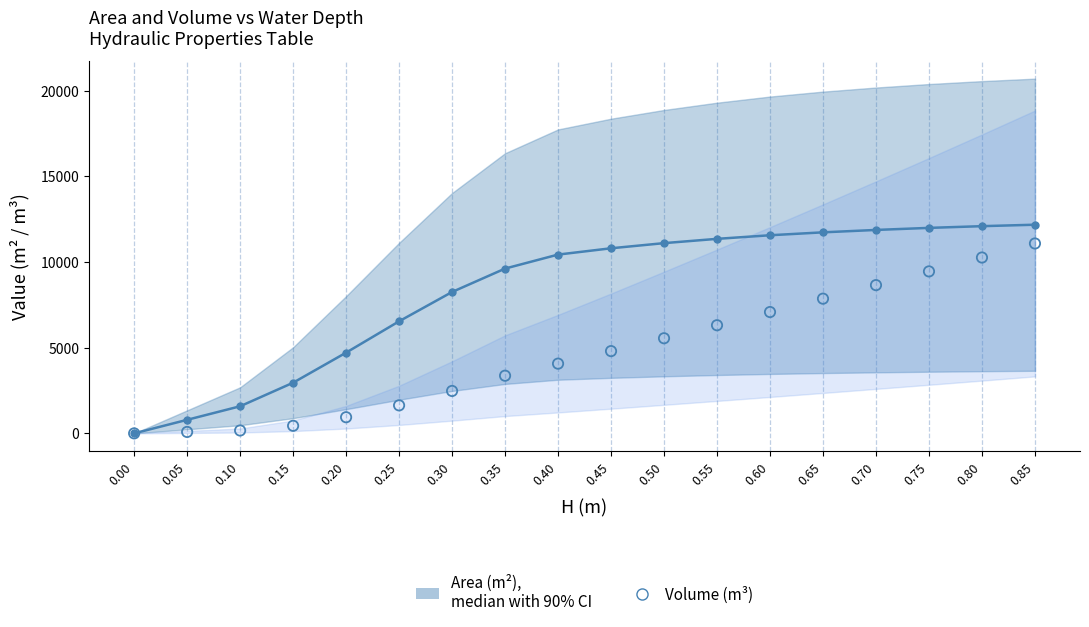

Is the value of Area (m2), median with 90% CI at 0.20 greater than the value of Volume (m3) at 0.20?

Yes